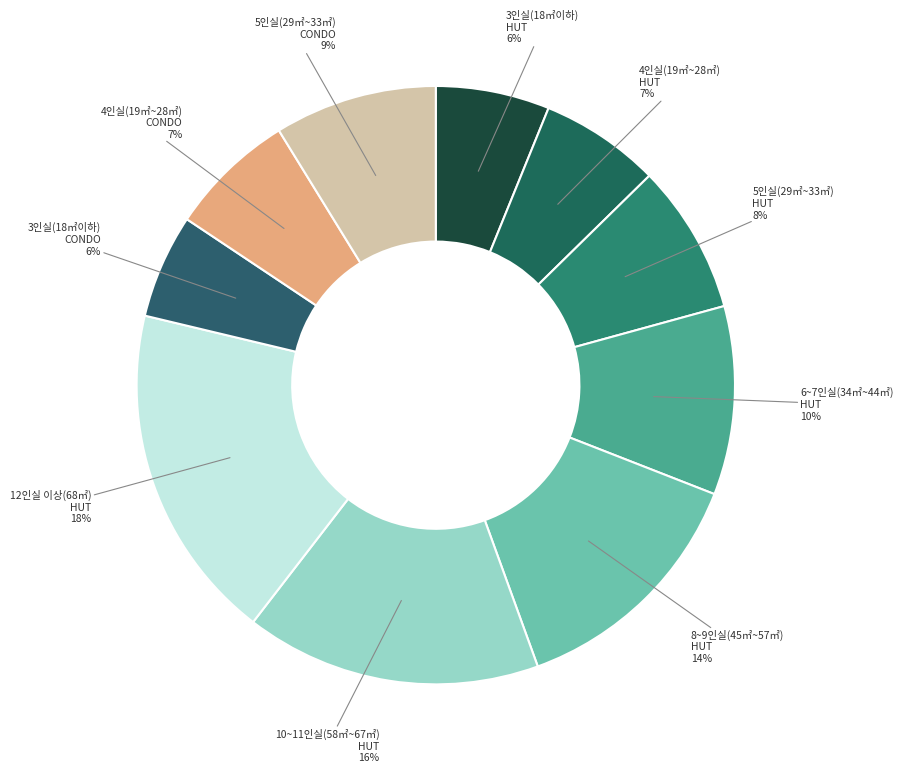

Which category has the biggest portion of the pie?

12인실 이상(68㎡)
HUT